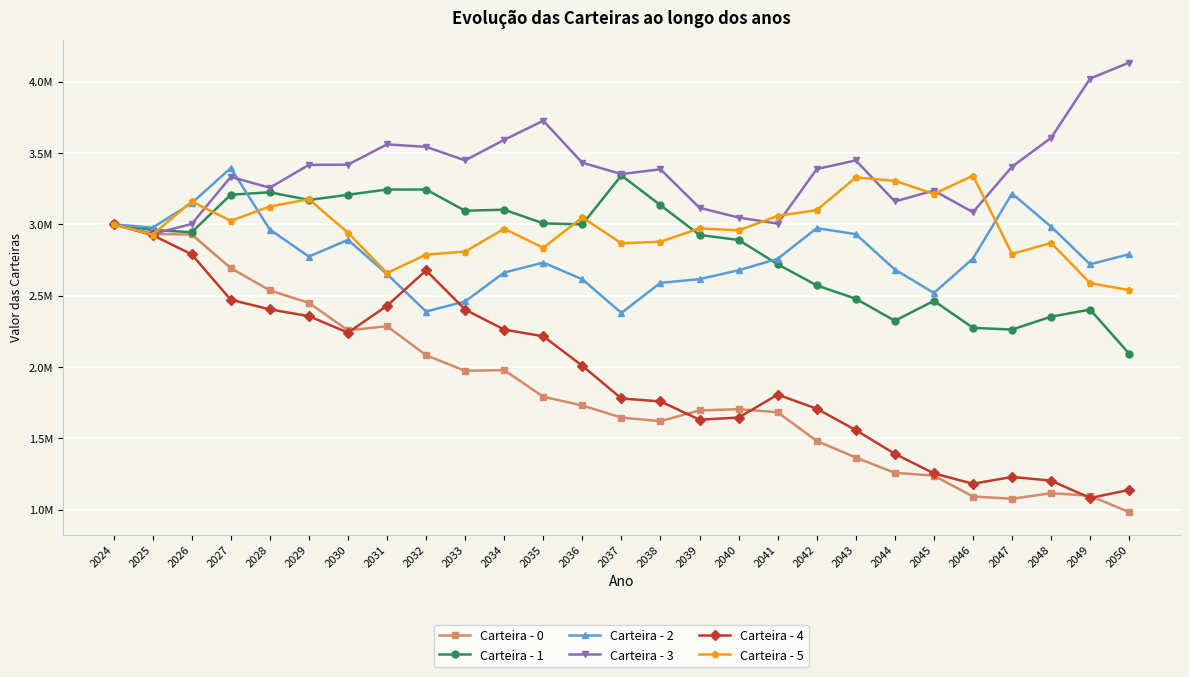

What is the difference between the maximum and second lowest values in the Carteira - 1 series?

1080149.5